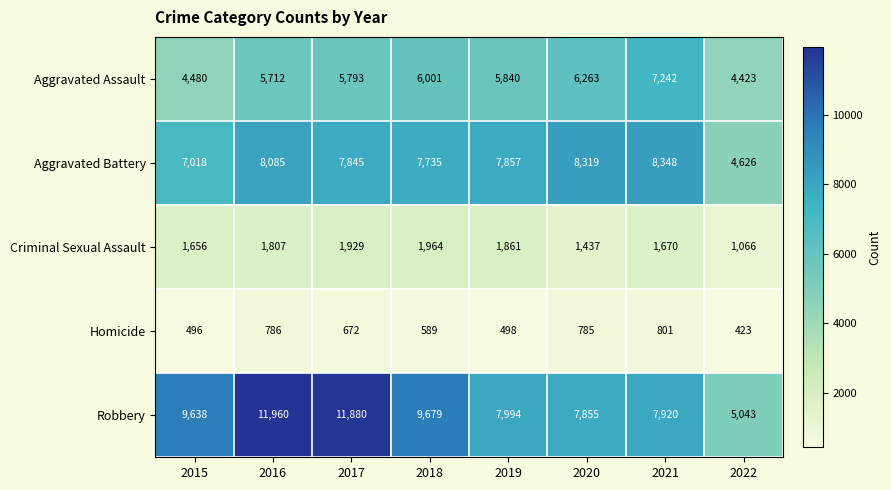

What is the smallest value displayed?

423